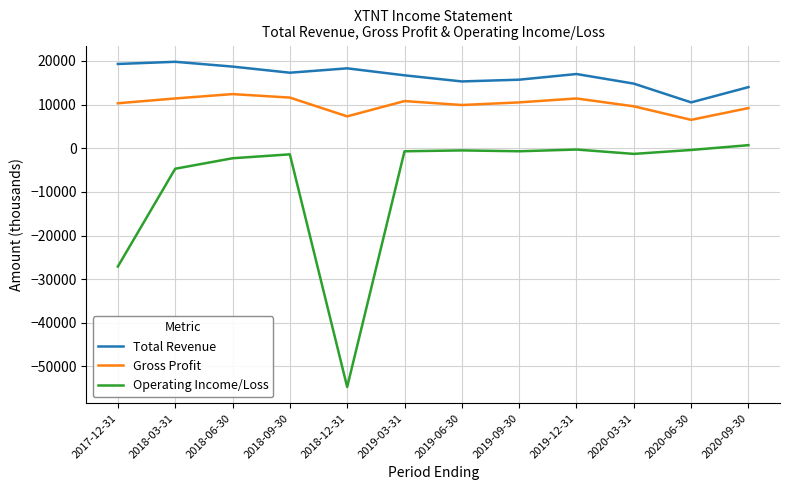

List the series in order of their peak value, highest first.

Total Revenue, Gross Profit, Operating Income/Loss